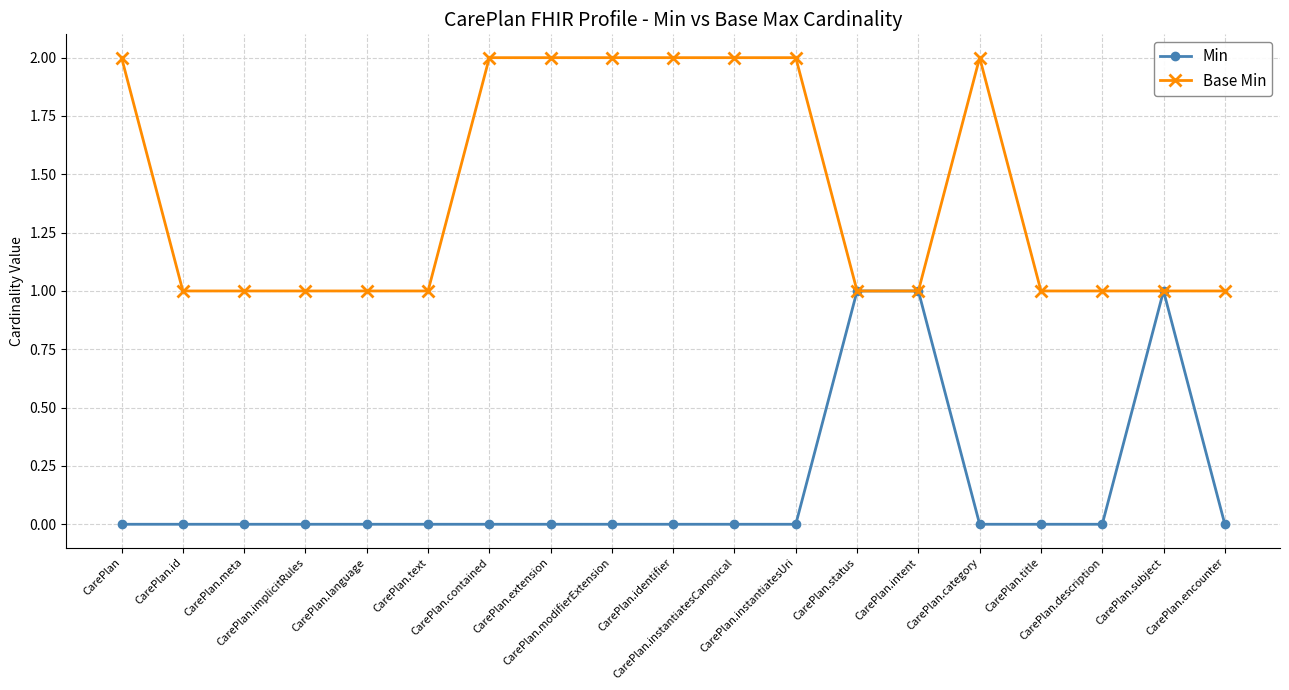

True or false: Base Min has more than 0 points higher than both neighbors.

True